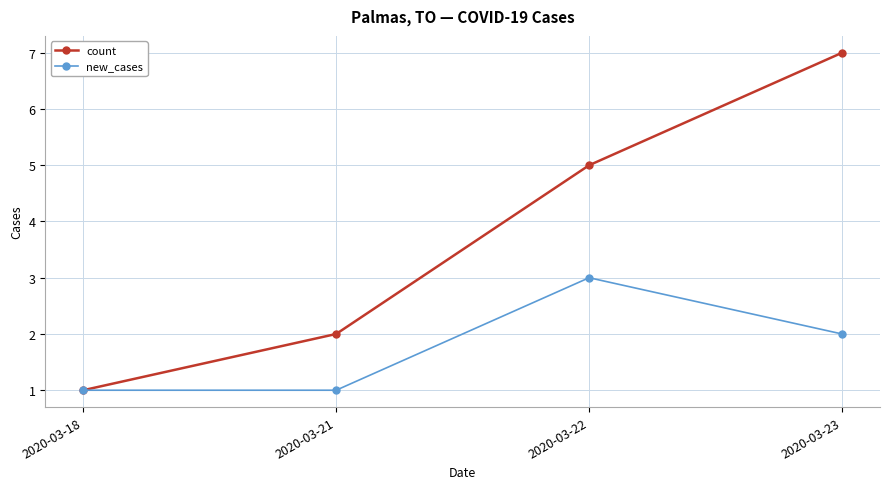

At which category does the chart reach its peak across all series?

2020-03-23